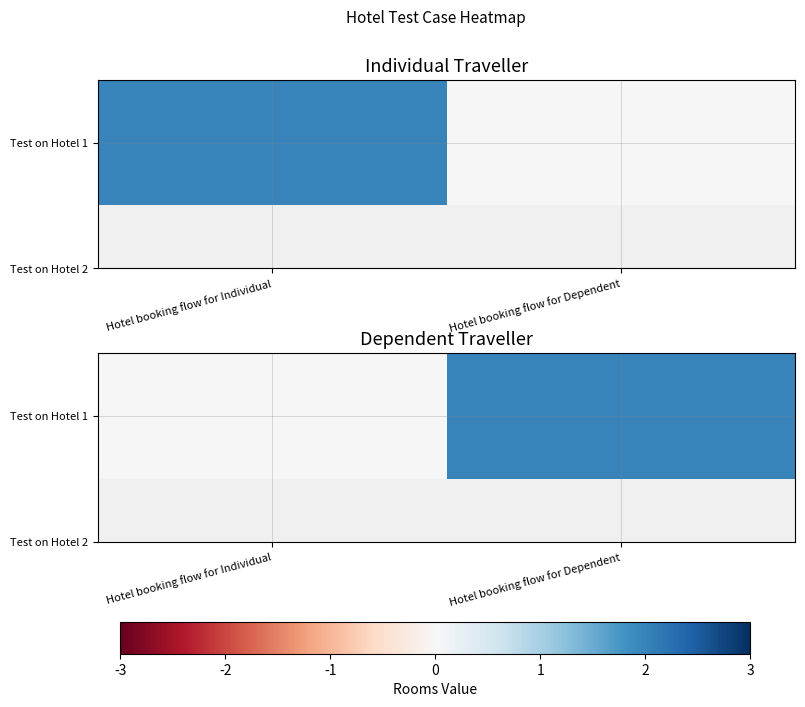

List the labels in order of value, smallest first.

Hotel booking flow for Individual, Hotel booking flow for Dependent